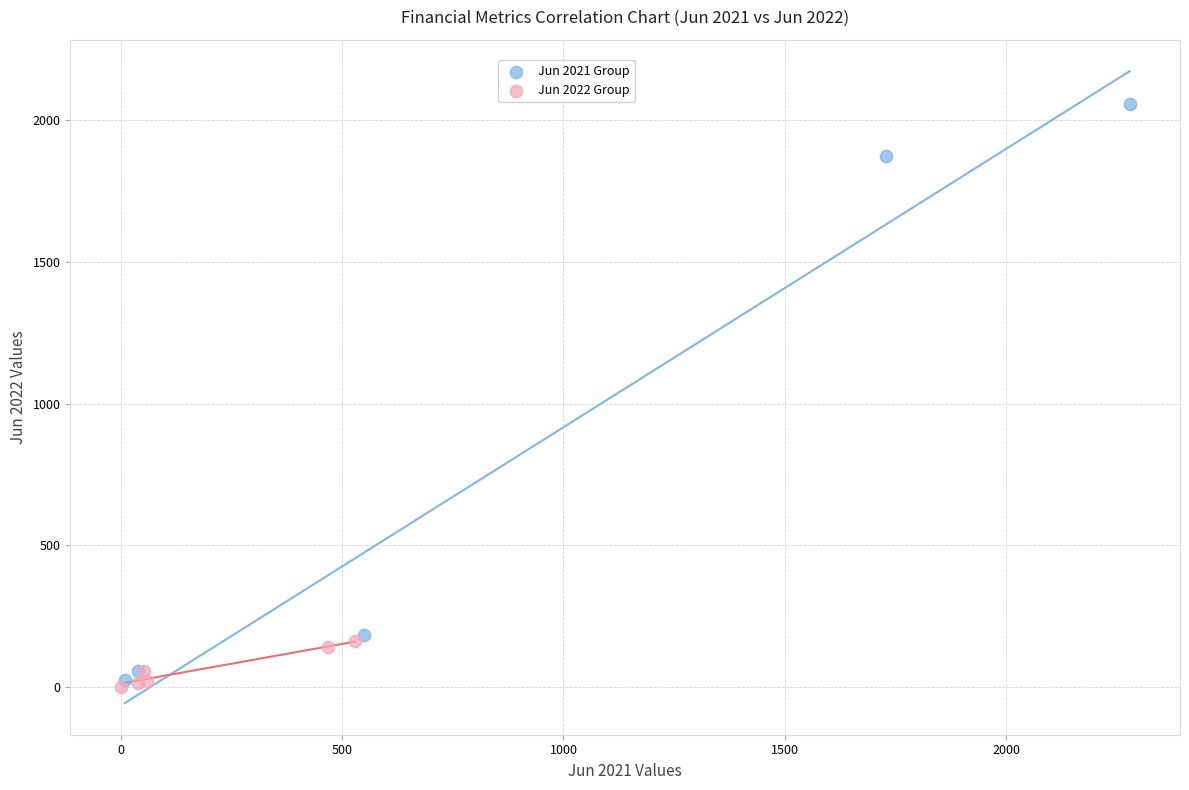

Which series contains the highest Y value?

Jun 2021 Group